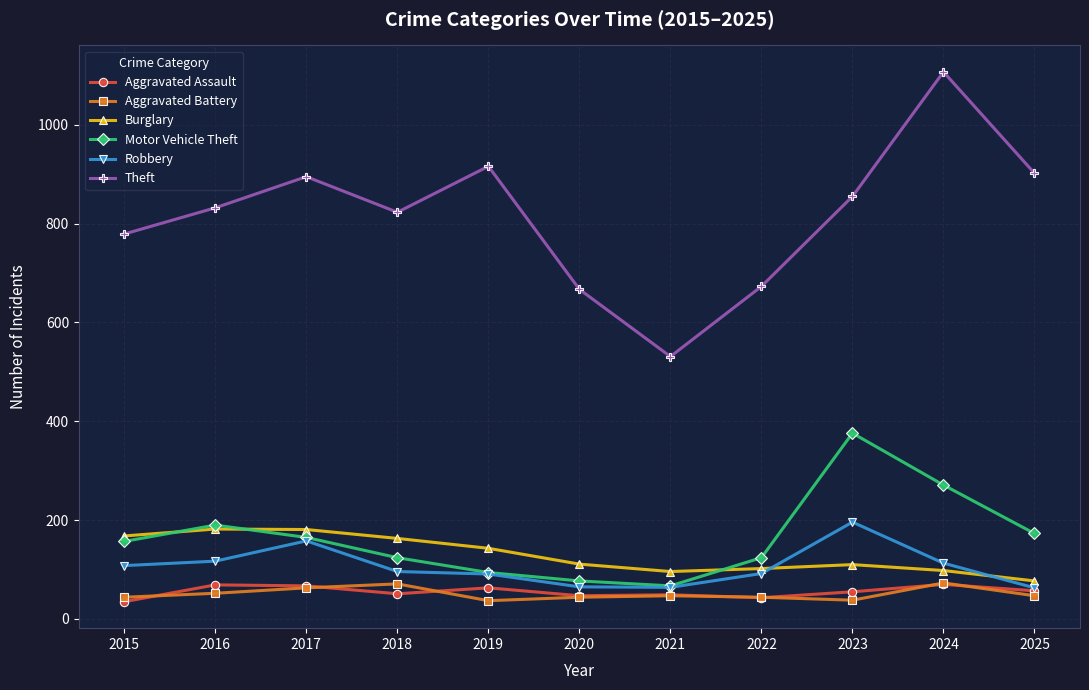

At which label does Burglary first exceed 111?

2015